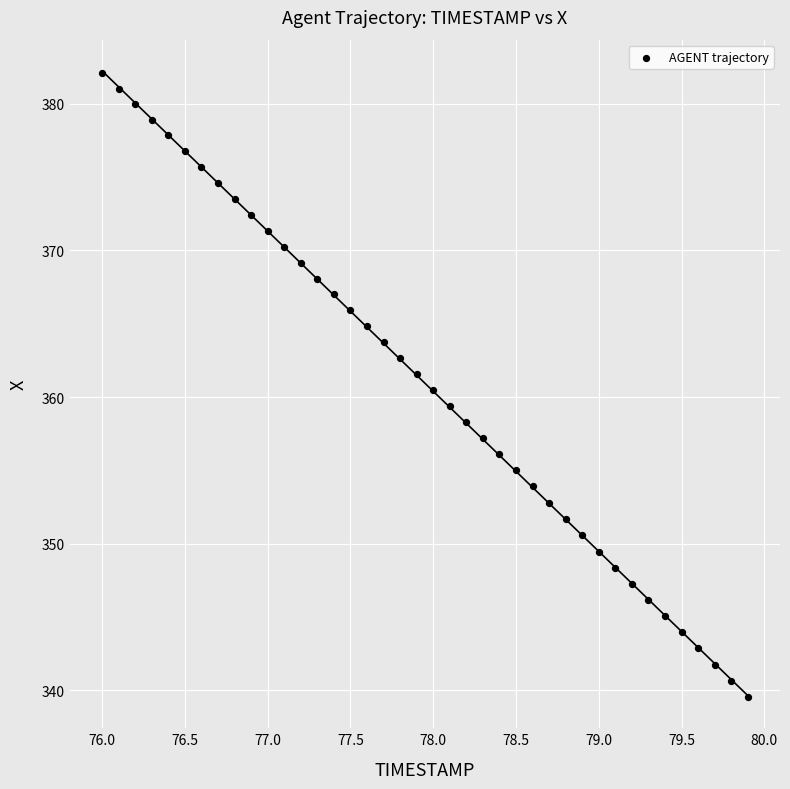

What is the range of X values (max minus min)?

3.9